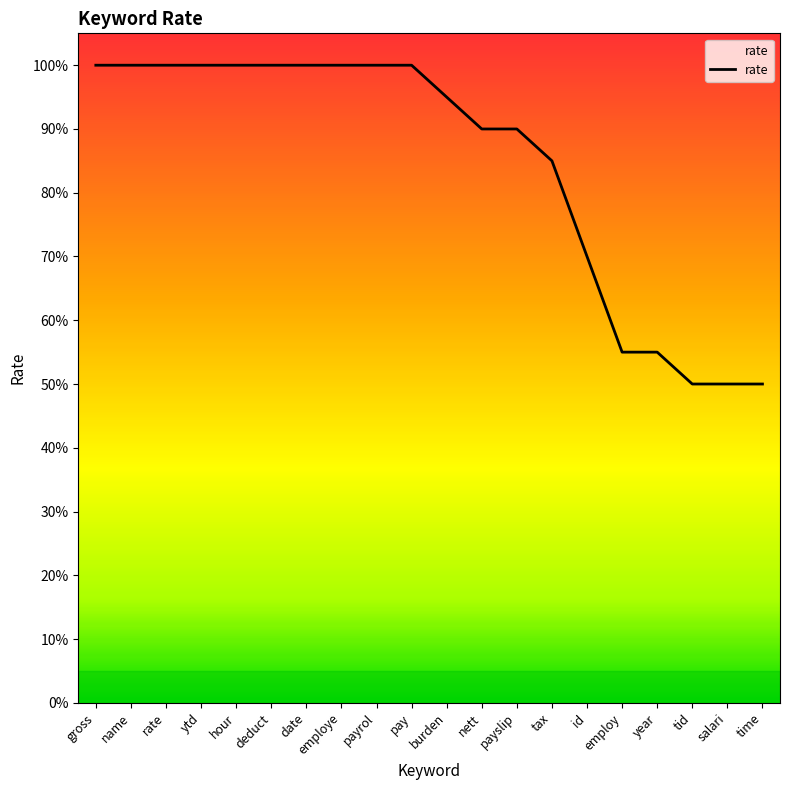

What is the sum of all values?

16.9